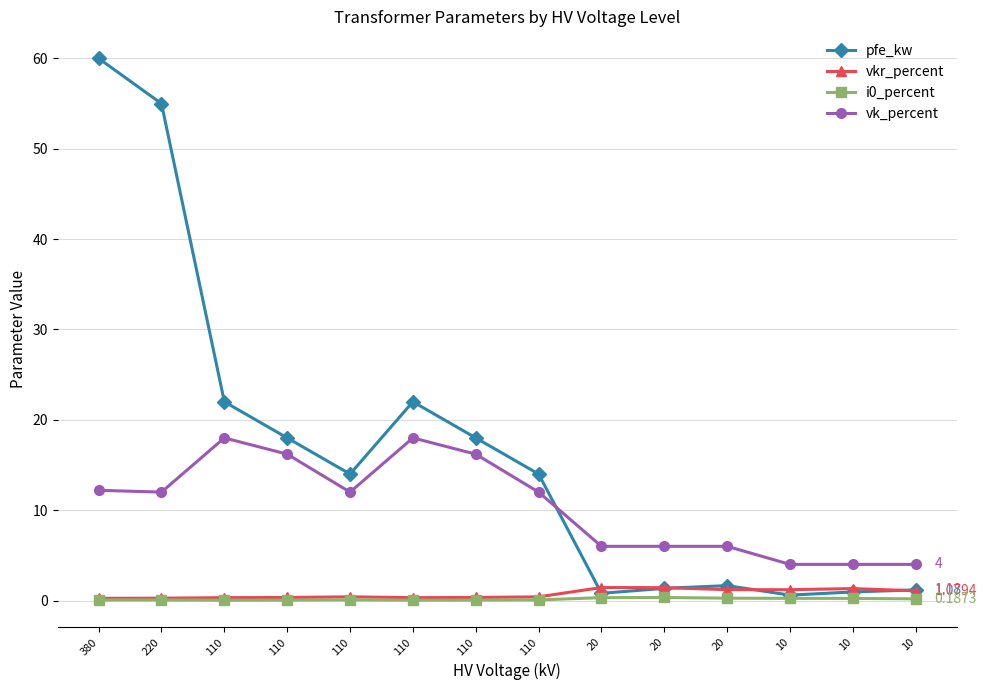

How many data points does each series have?

14